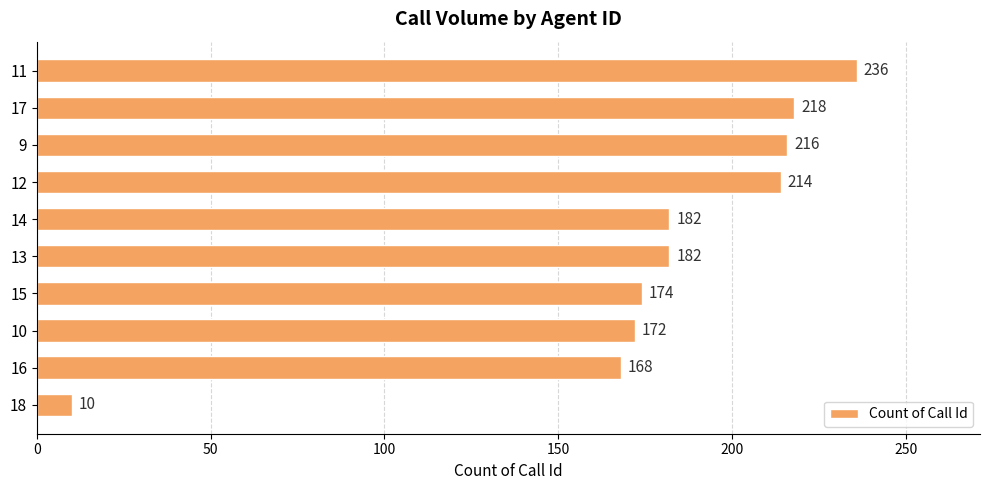

What is the minimum value shown in the chart?

10